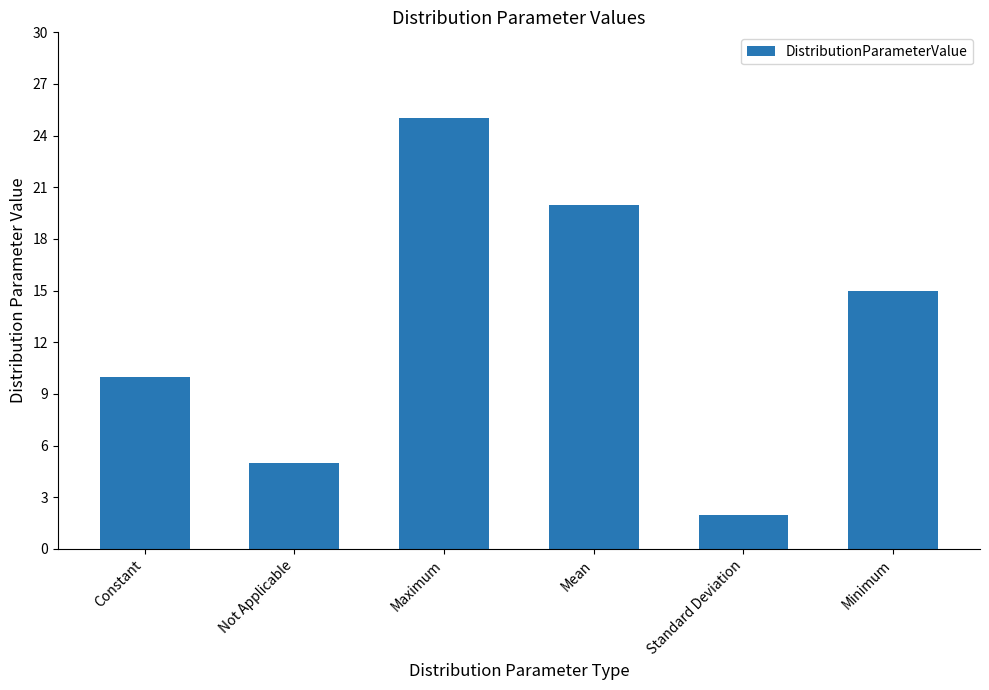

At which label does the data first exceed 15?

Maximum